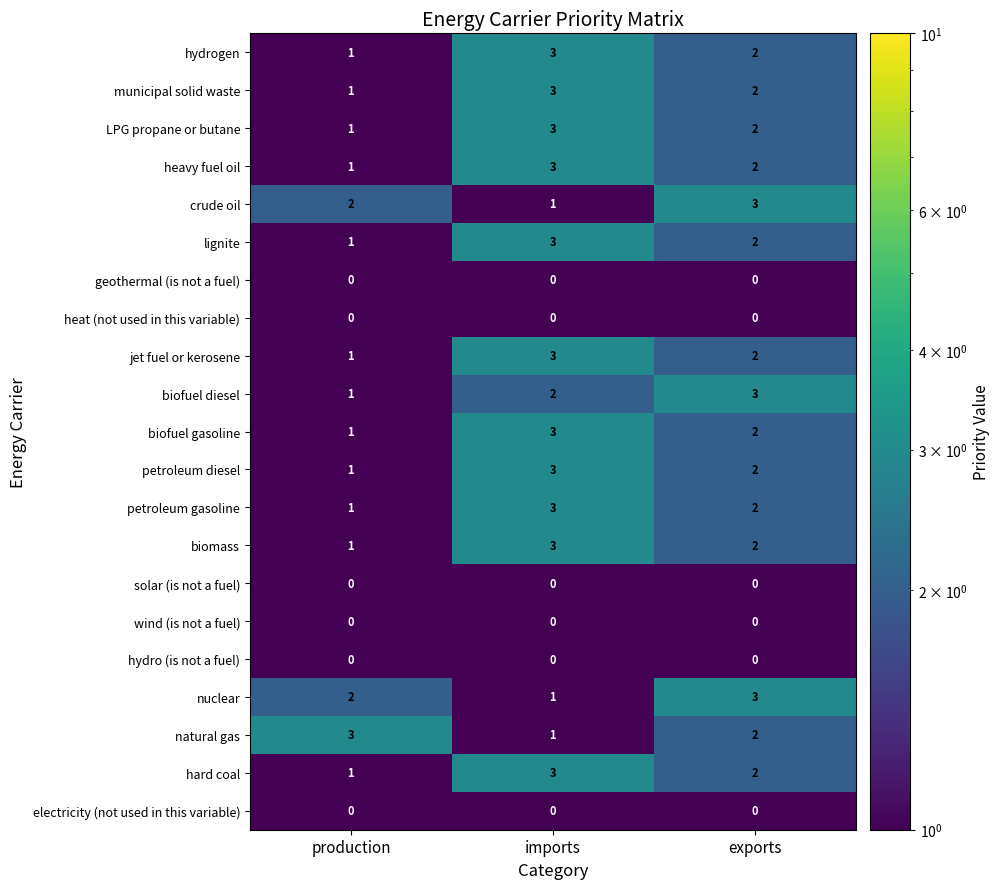

What is the maximum value shown in the chart?

3